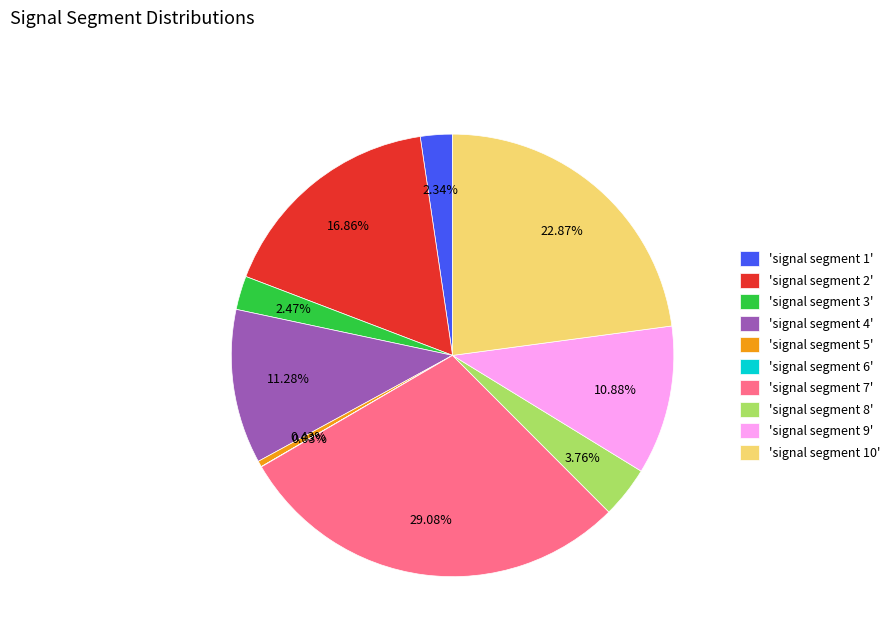

Do 'signal segment 1' and 'signal segment 2' together represent more than half of the pie?

No